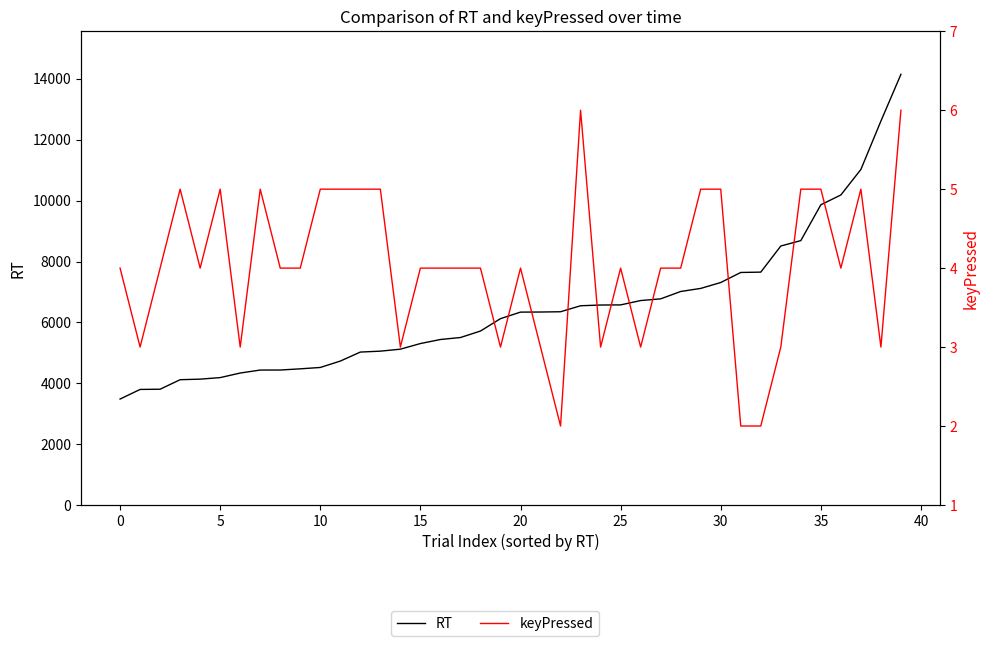

Between 25 and 35, which series saw the biggest shift?

RT